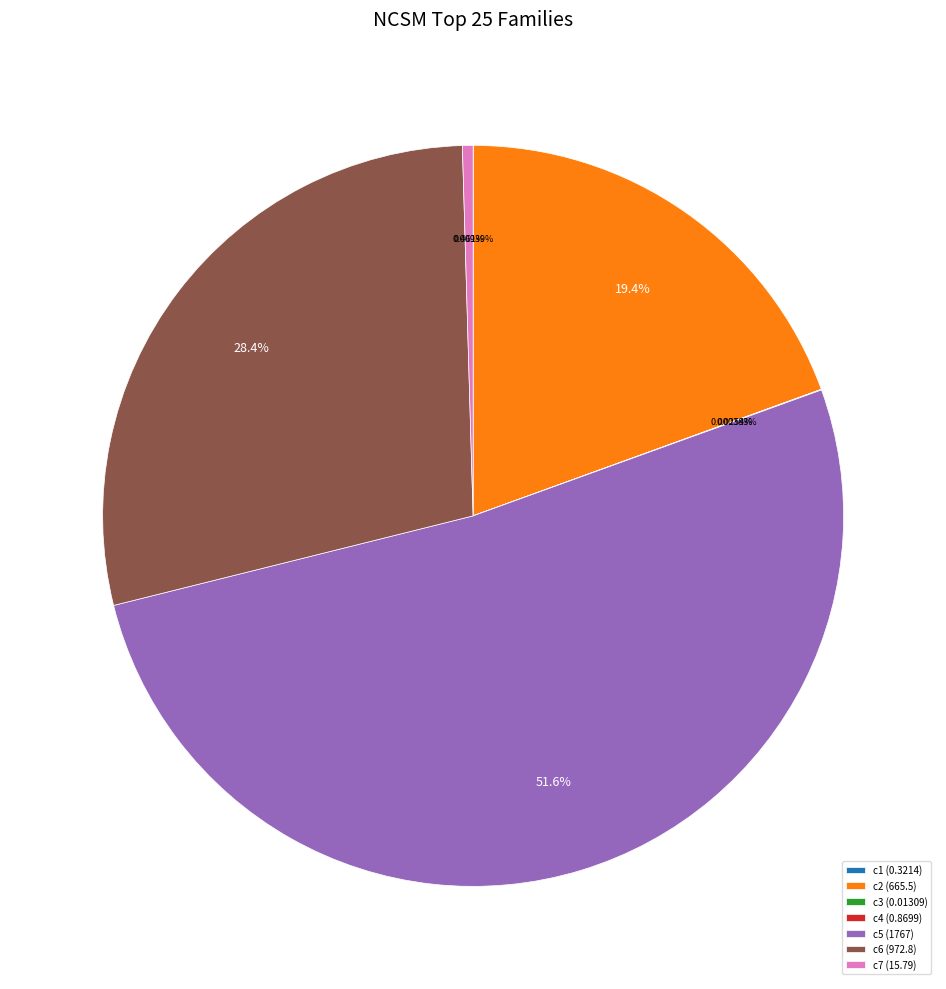

Which slice represents more than half of the pie?

c5